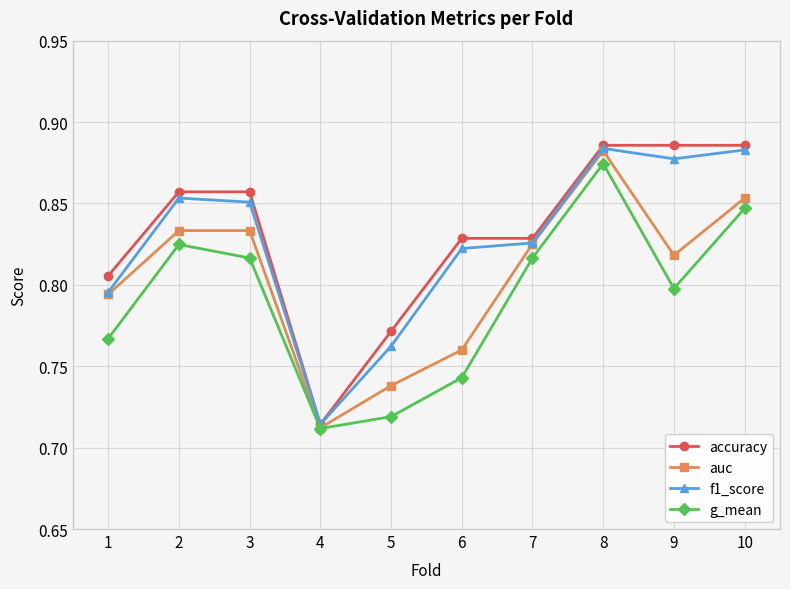

At how many categories does at least one series exceed 0?

10